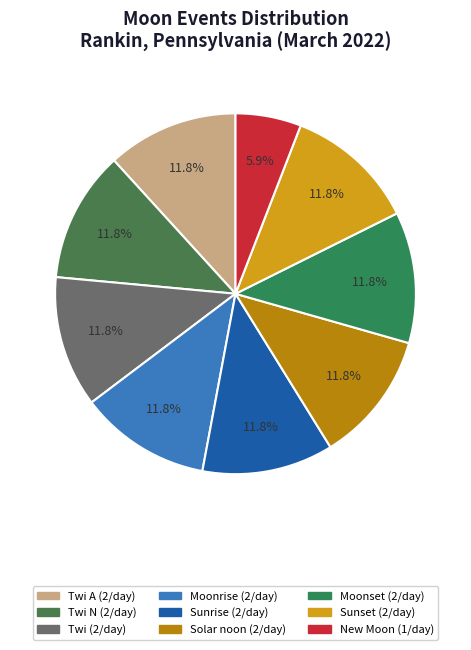

Rank the categories by value from highest to lowest.

Twi A, Twi N, Twi, Moonrise, Sunrise, Solar noon, Moonset, Sunset, New Moon